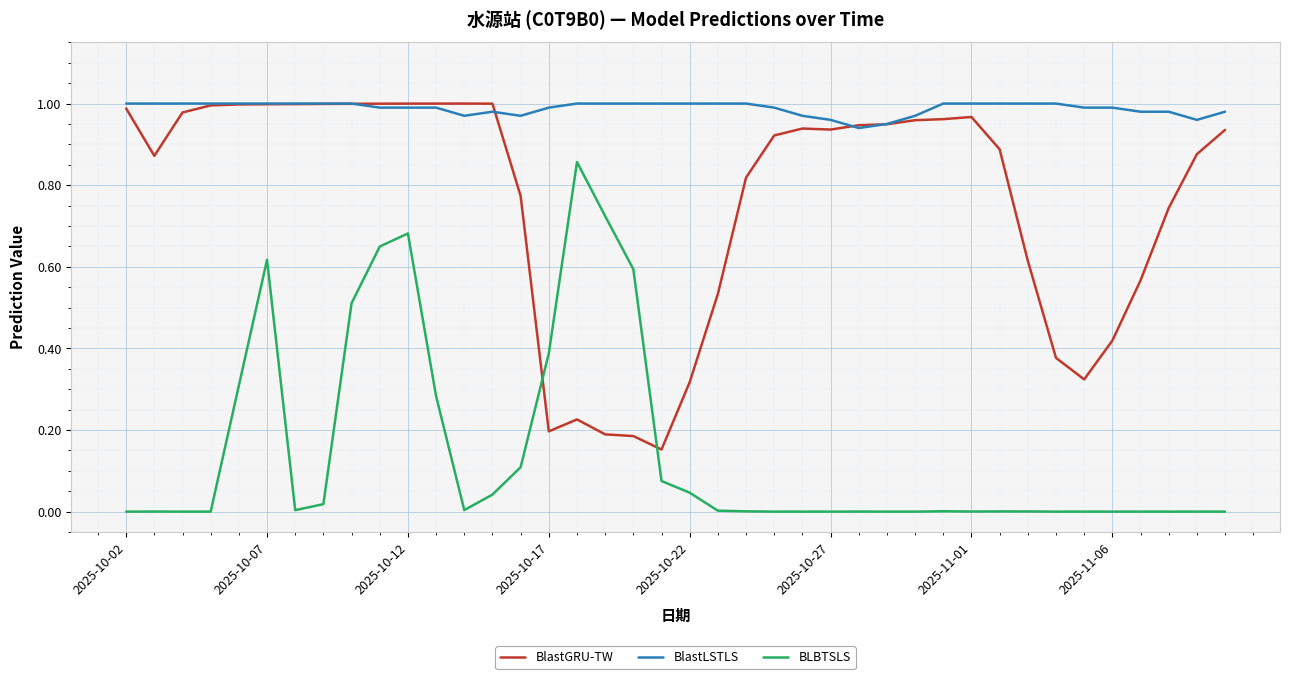

Which series has the largest total across all categories?

BlastLSTLS